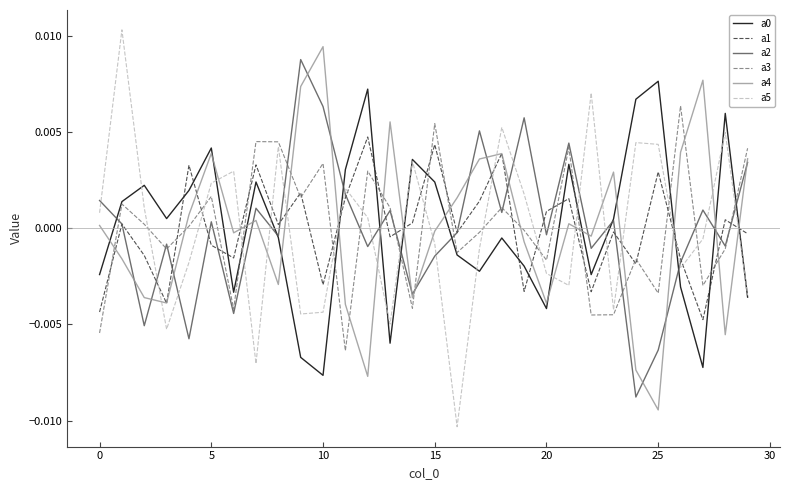

True or false: a1 and a5 cross at least once.

True